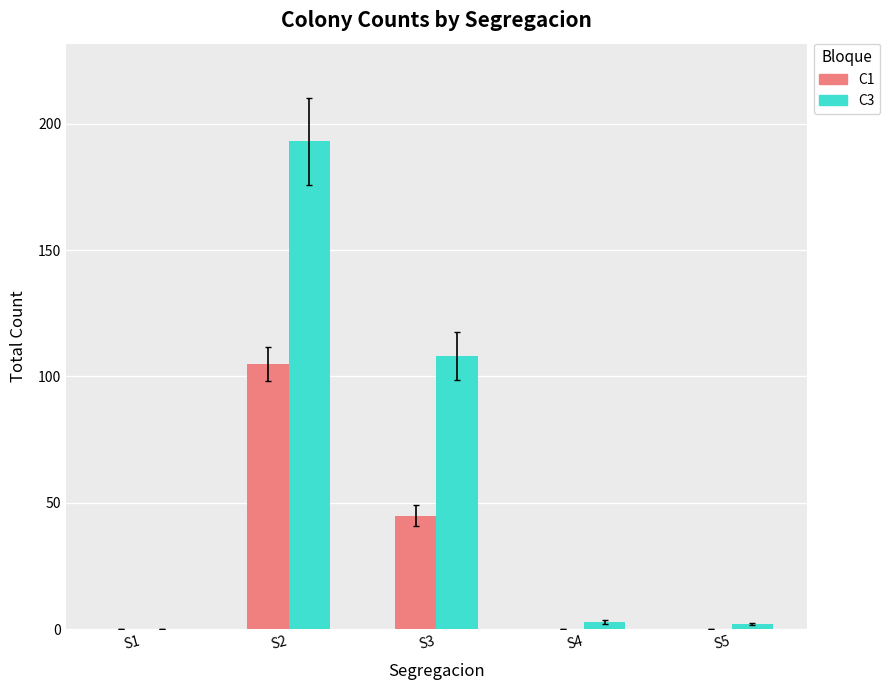

What are all the series names shown in the legend?

C1, C3